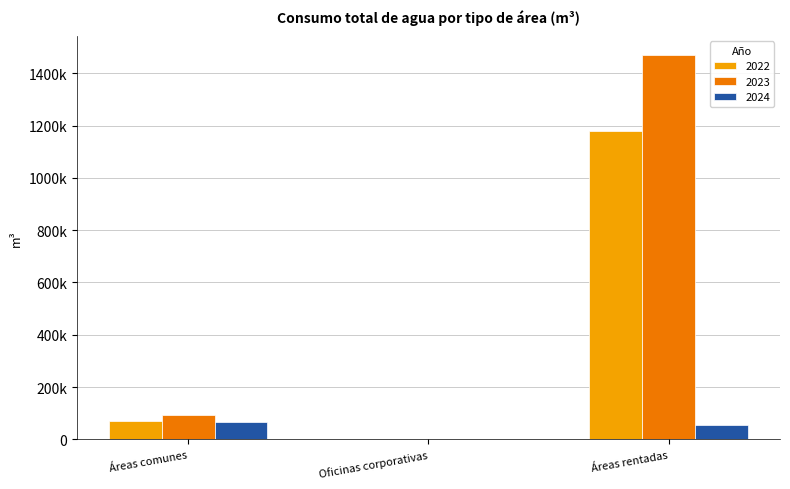

Does the chart contain stacked bars?

No